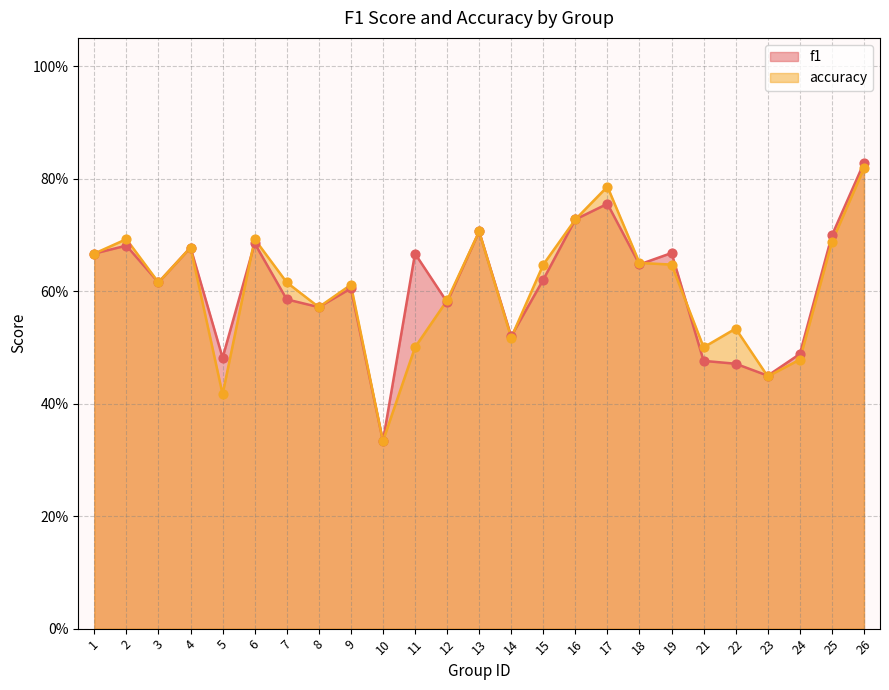

What are all the series names shown in the legend?

f1, accuracy